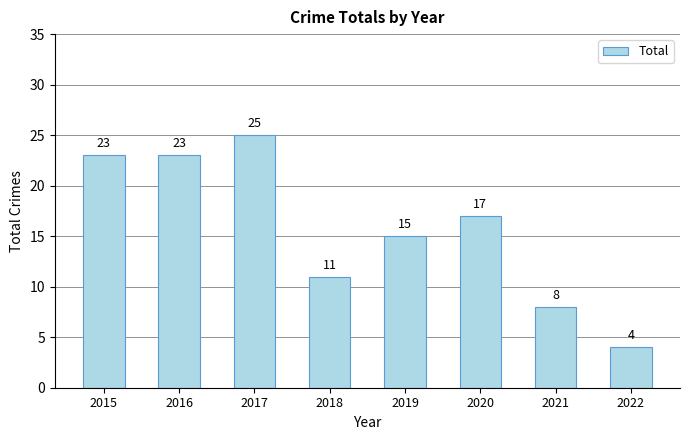

Between 2016 and 2020, which is larger?

2016